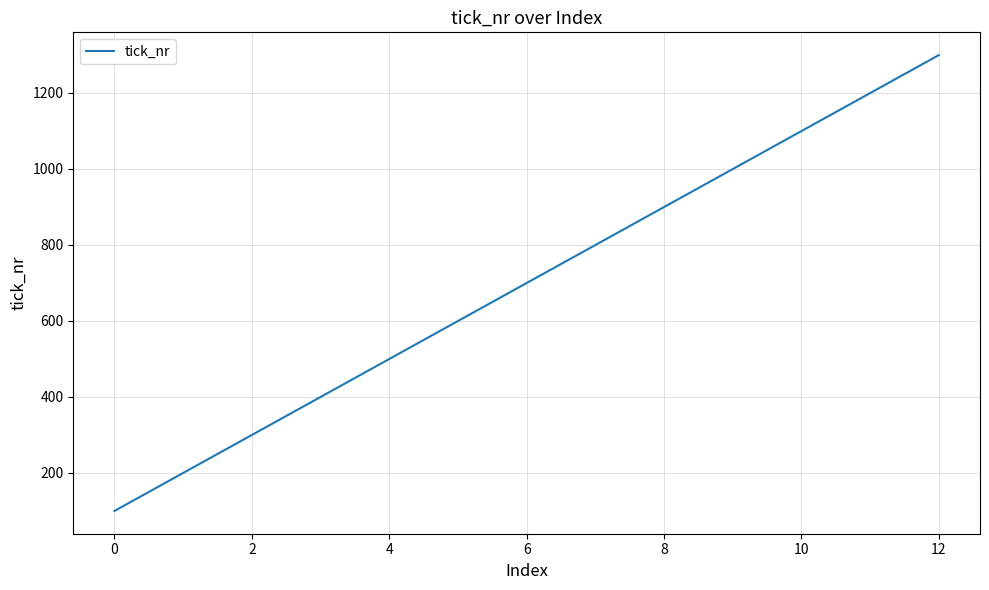

What is the difference between the maximum and minimum values?

1200